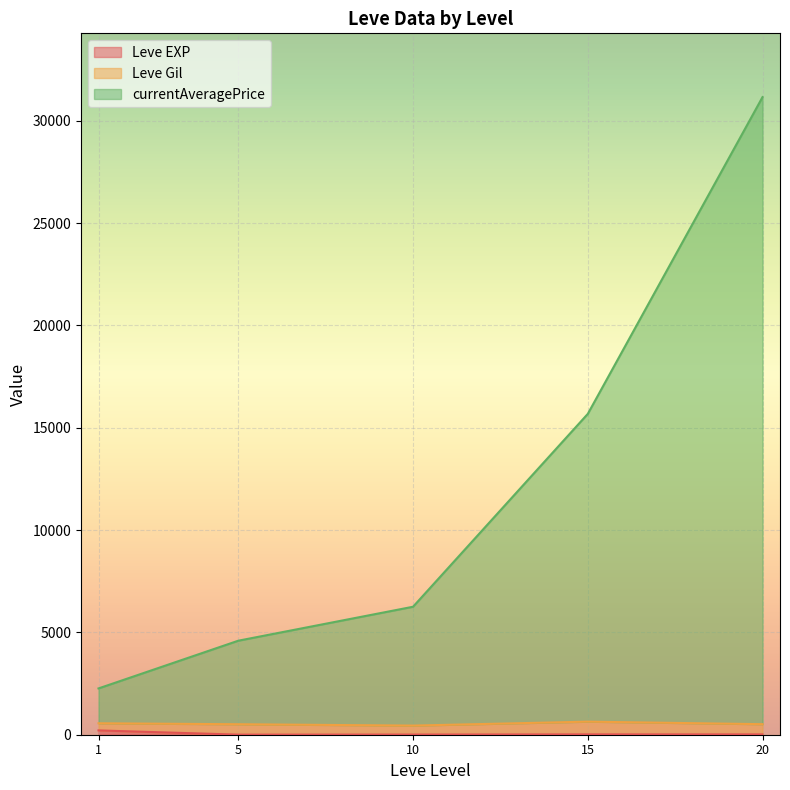

At which category is the sum across all series the highest?

20